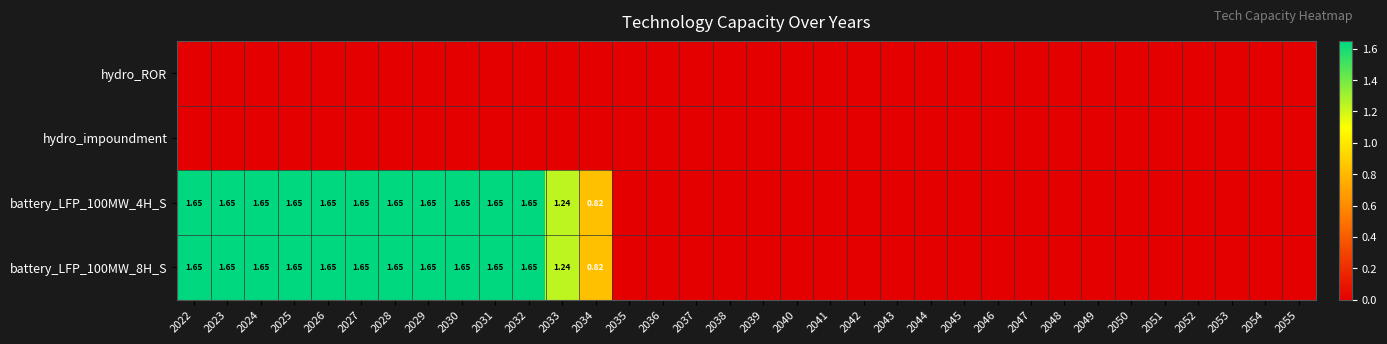

Is the value of battery_LFP_100MW_4H_S at 2046 greater than the value of battery_LFP_100MW_8H_S at 2032?

No